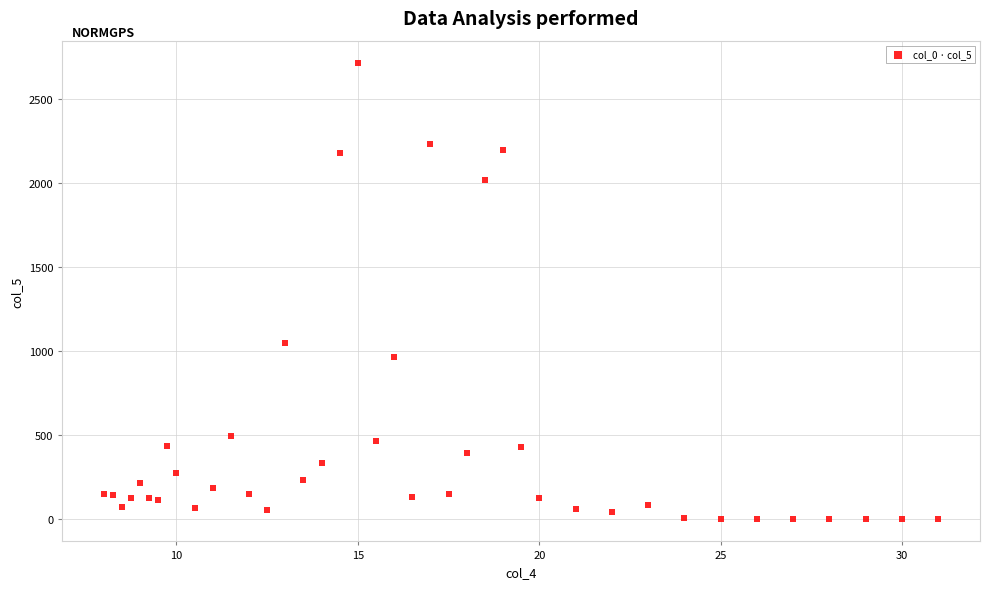

What Y value in the scatter plot is closest to 1355?

1047